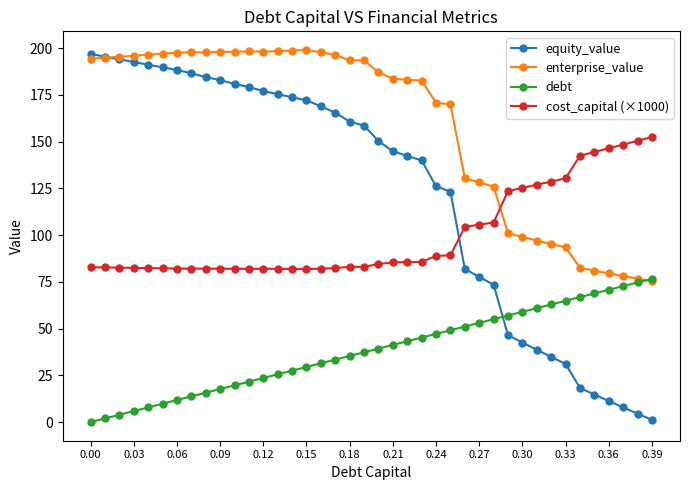

List the series in order of their overall mean, lowest first.

debt, cost_capital (×1000), equity_value, enterprise_value